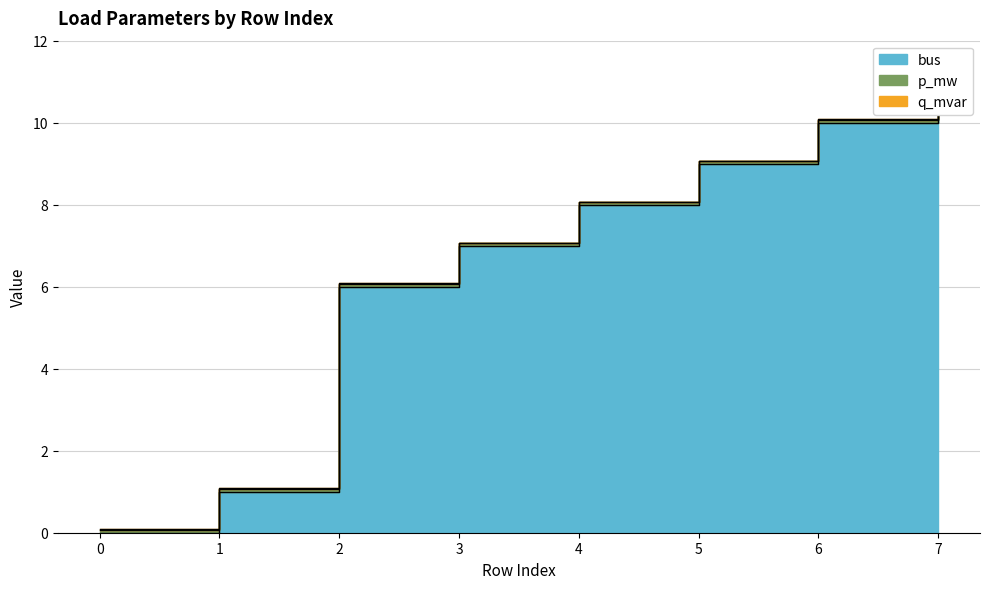

Is it true that bus equals 1.0 at 1?

True